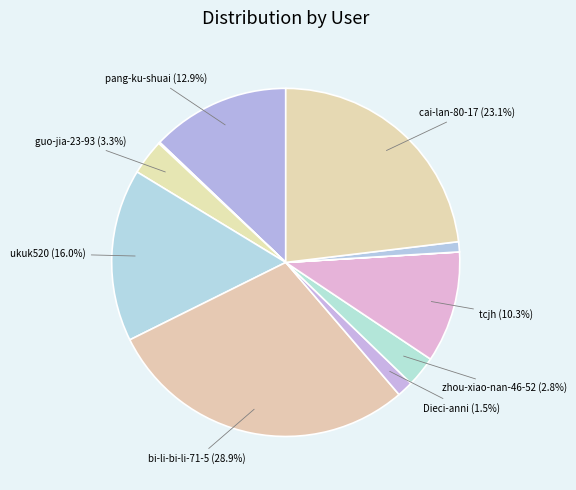

How many slices are in this pie chart?

12